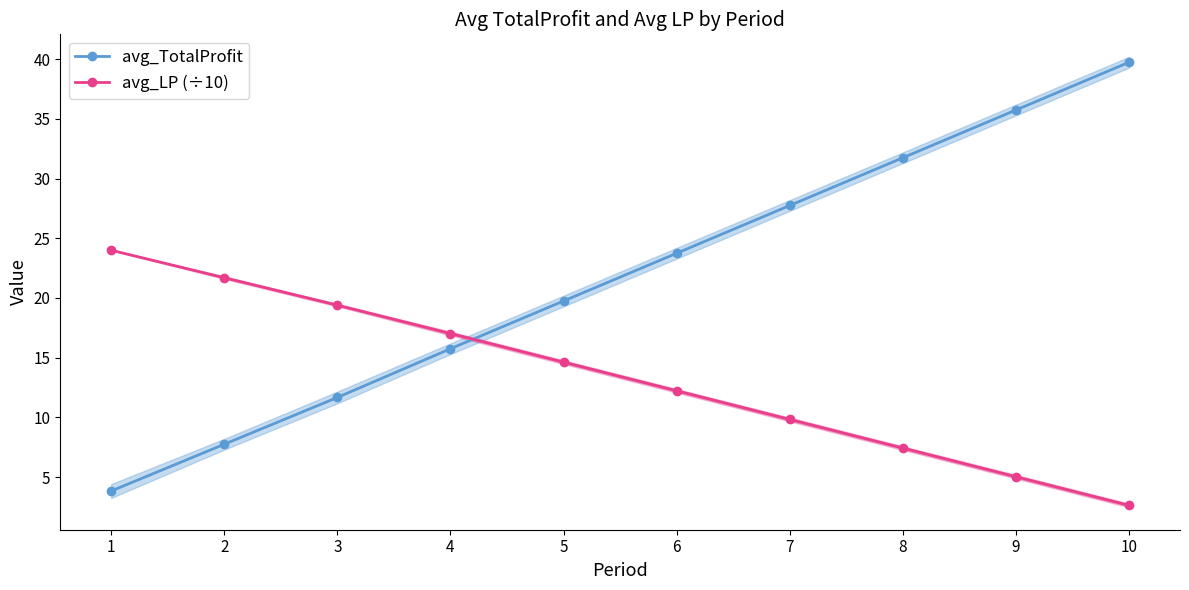

Reading left to right, transcribe all the data shown in this chart.

avg_TotalProfit: 3.8	7.8	11.7	15.8	19.8	23.8	27.8	31.8	35.8	39.8
avg_LP (÷10): 24.0	21.7	19.4	17.0	14.6	12.2	9.8	7.4	5.0	2.6